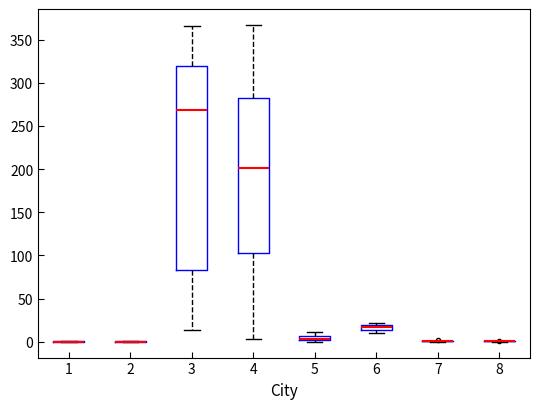

Which box is the tallest, from its lower edge to its upper edge?

3